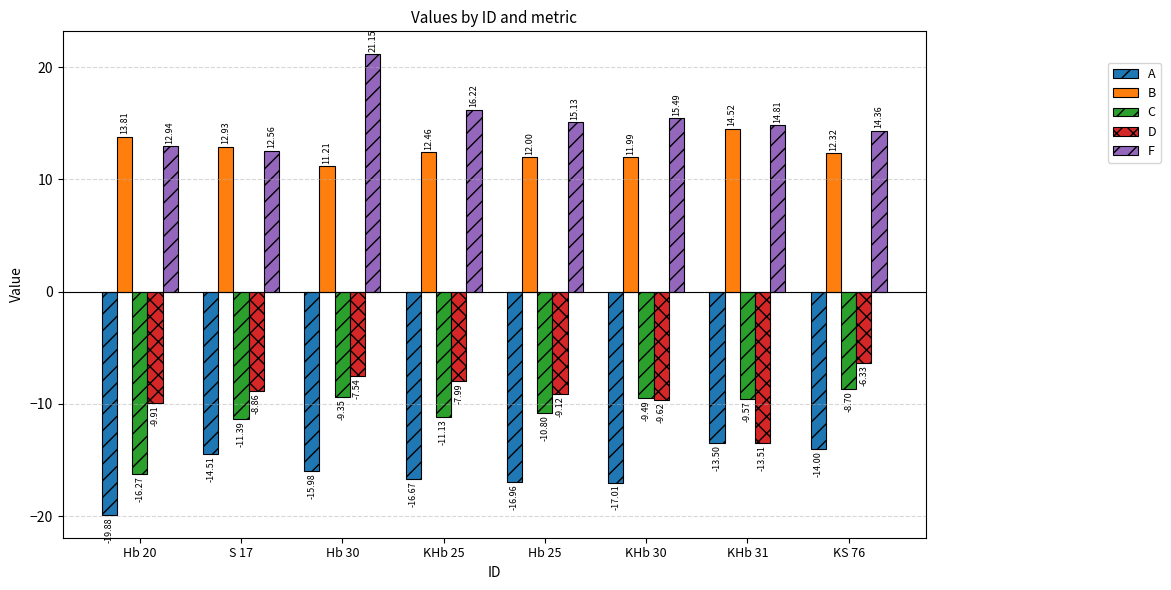

At which label does D reach its peak?

KS 76